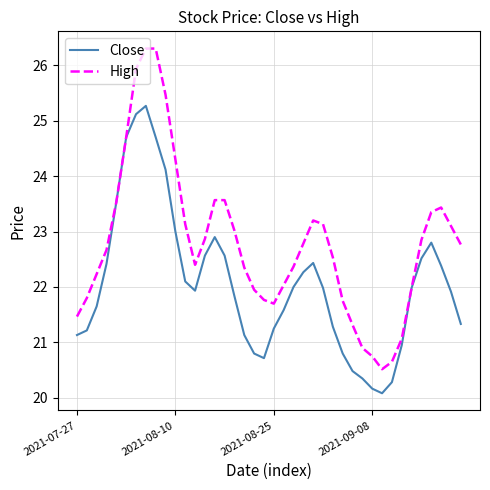

Which series has the largest total across all categories?

High